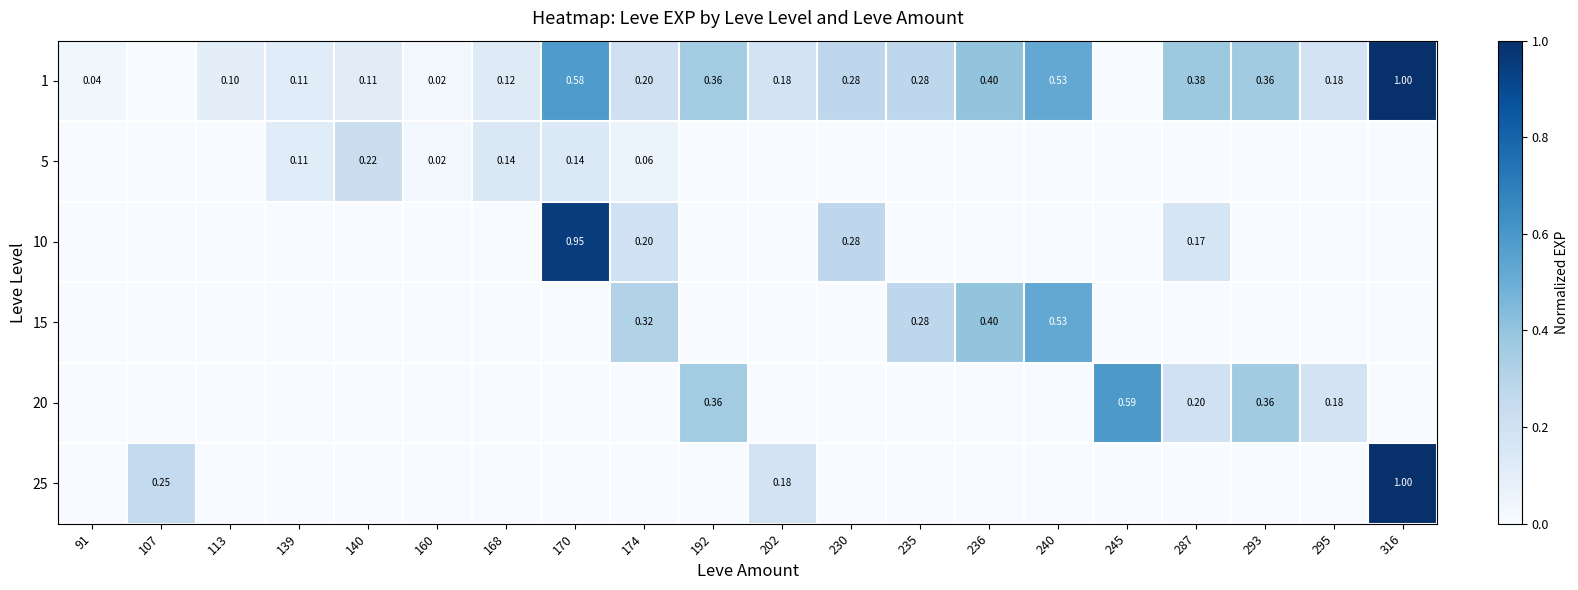

What is the sum of all 20 values?

1.7